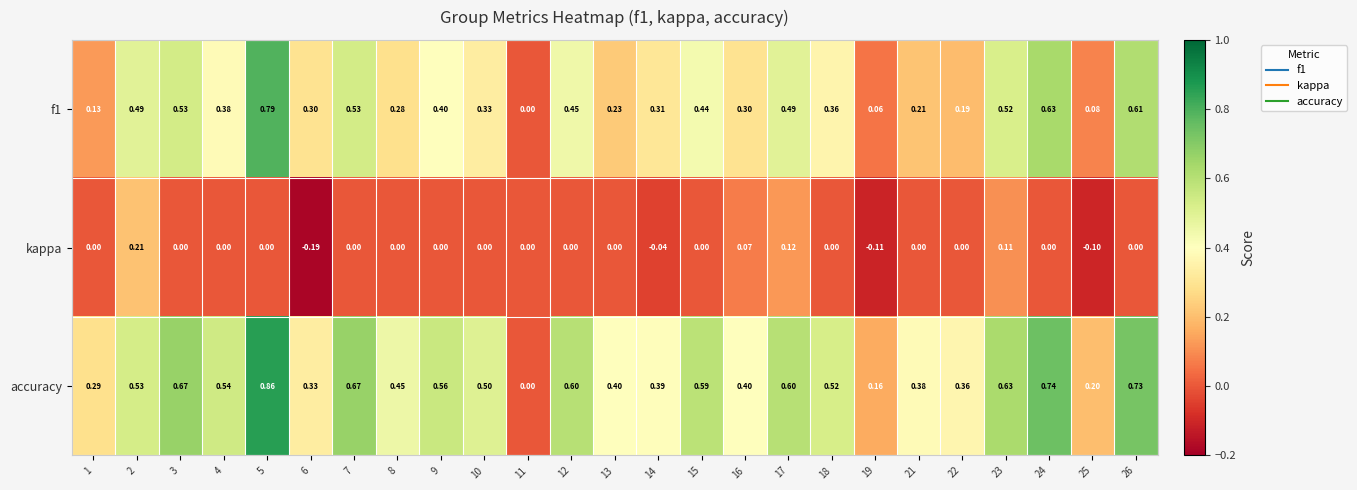

Which series has the largest total across all categories?

accuracy